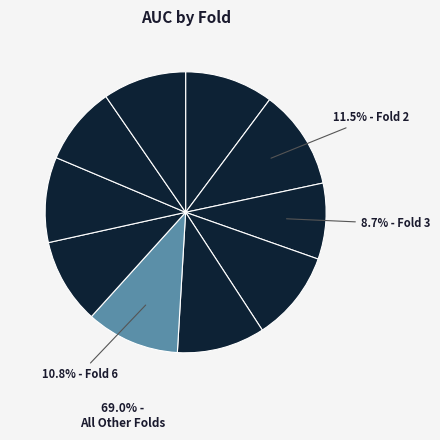

How many segments does this pie chart have?

10